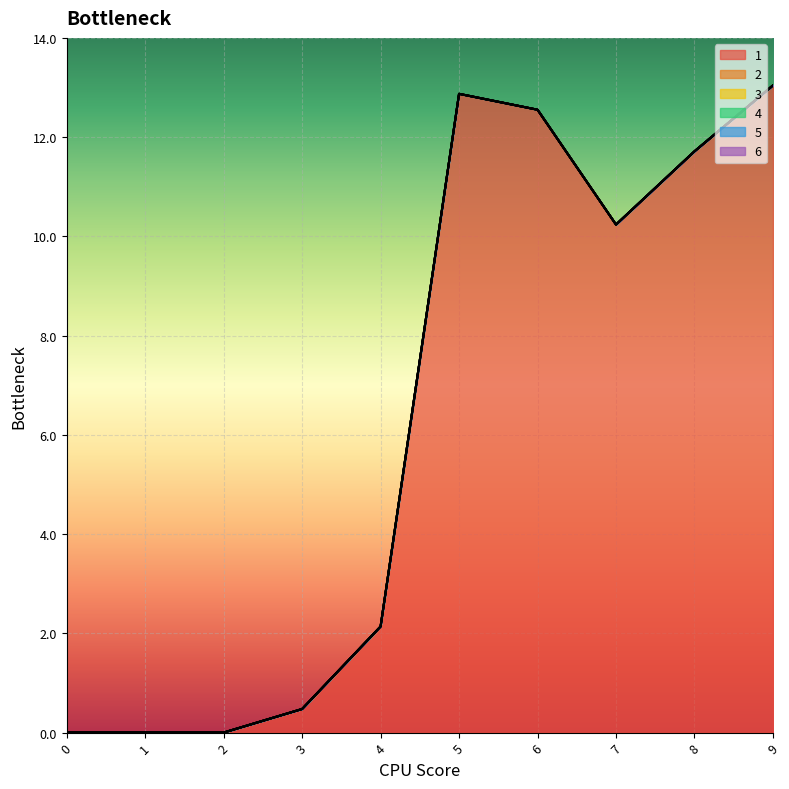

At which category is the sum across all series the highest?

9